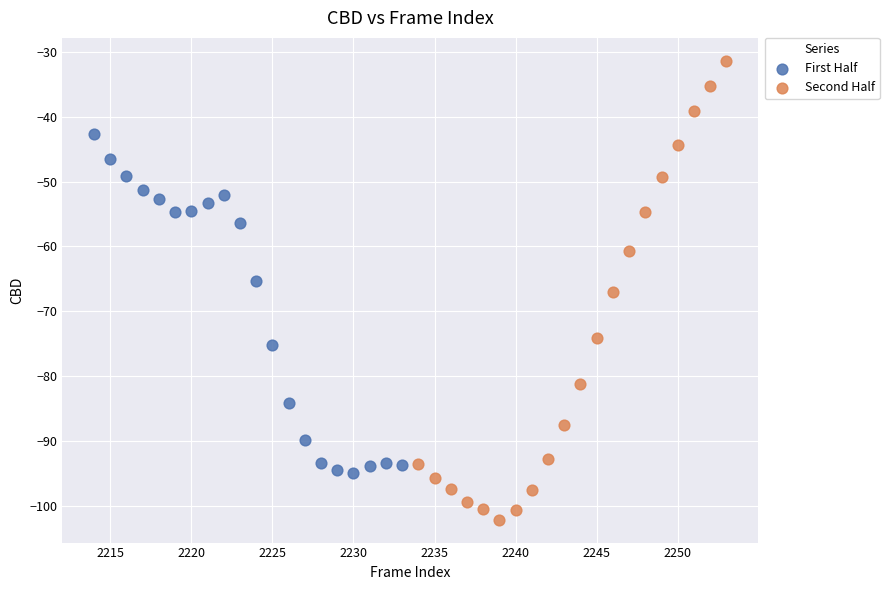

Which series has the largest Y range (max minus min)?

Second Half